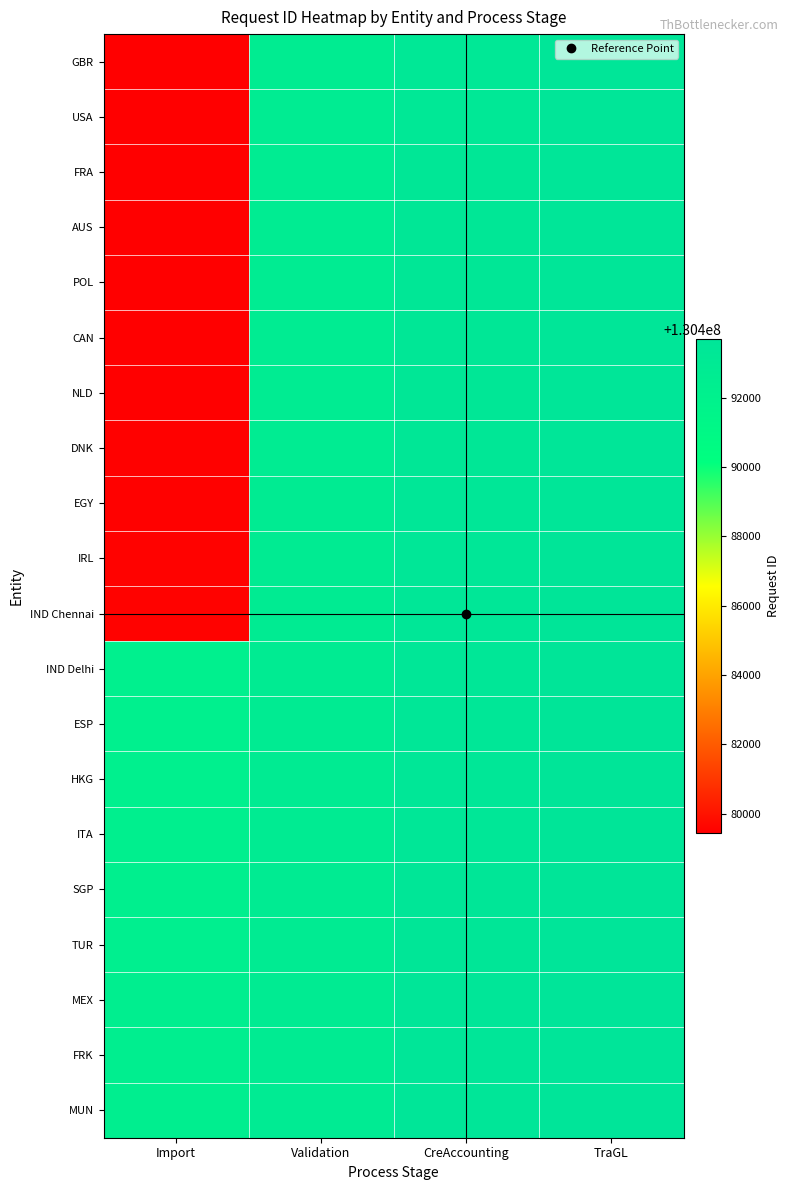

At which category does the chart reach its minimum across all series?

Import